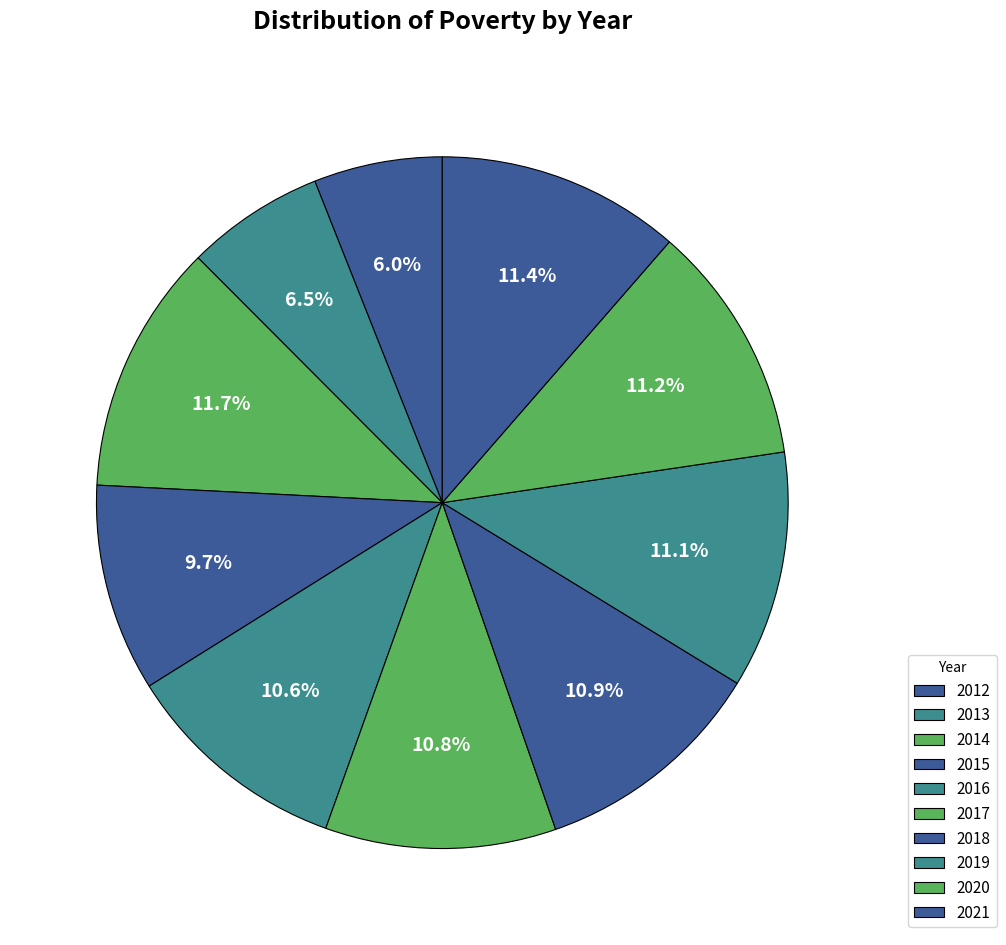

Which slice is the smallest?

2012